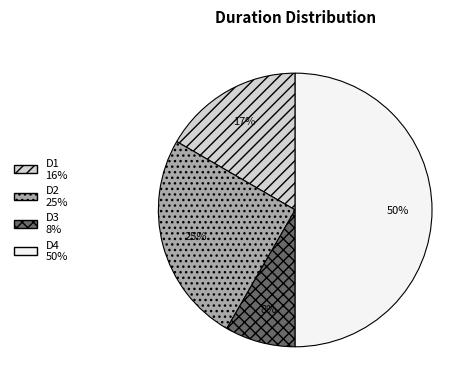

Combined, do D1 and D4 account for over 50%?

Yes